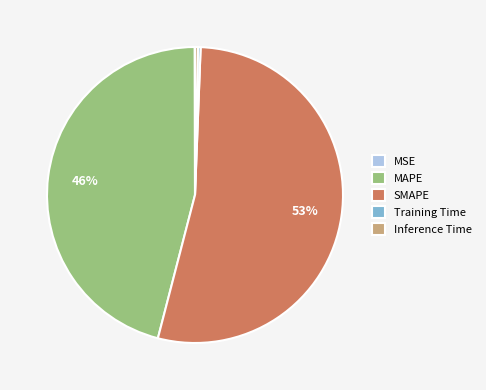

Is the sum of Training Time and Inference Time greater than half?

No